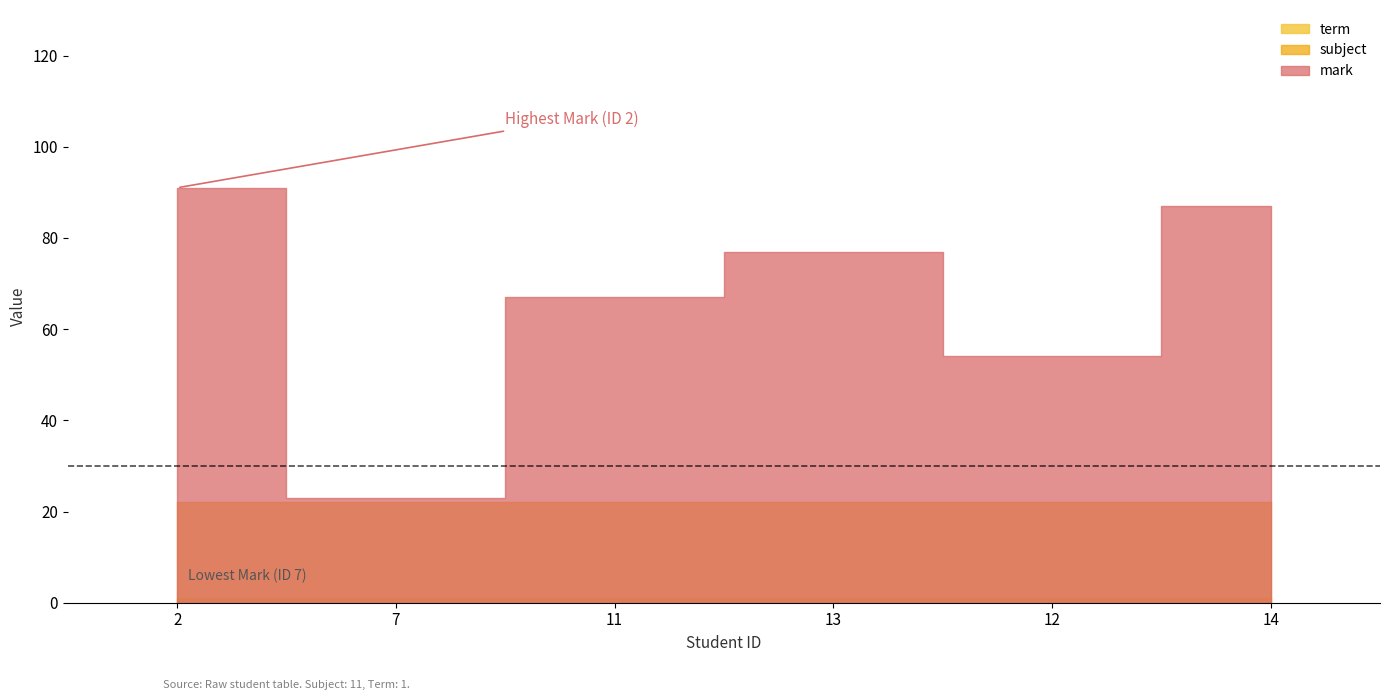

Which series has the largest total across all categories?

mark